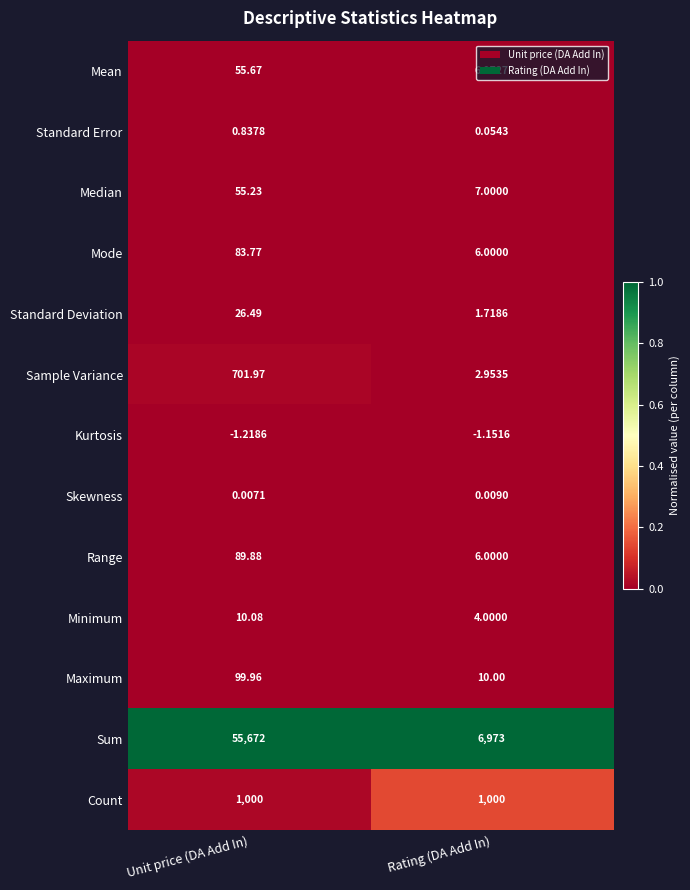

At which category is the sum across all series the highest?

Unit price (DA Add In)